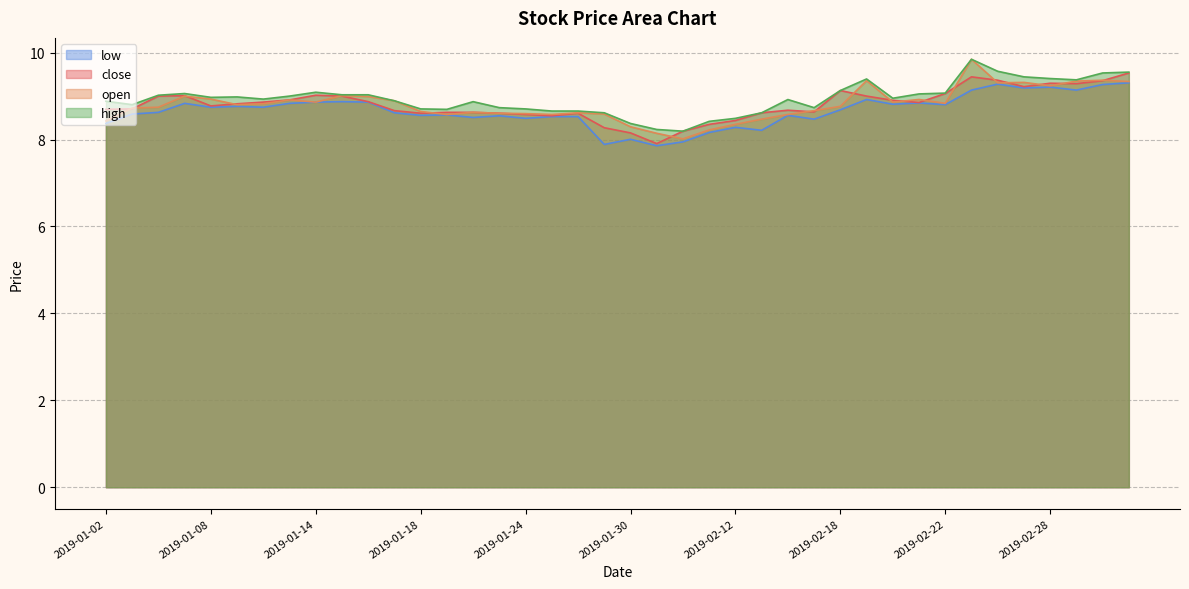

What is the average value of the close series?

8.8